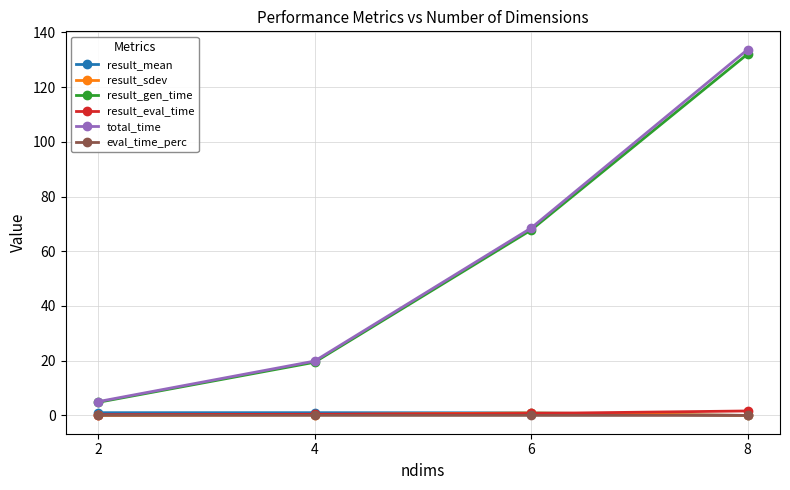

True or false: total_time and eval_time_perc intersect in this chart.

False